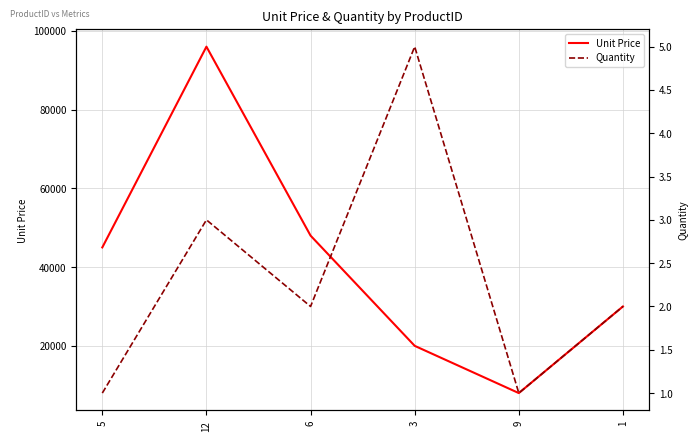

True or false: Unit Price and Quantity cross at least once.

False